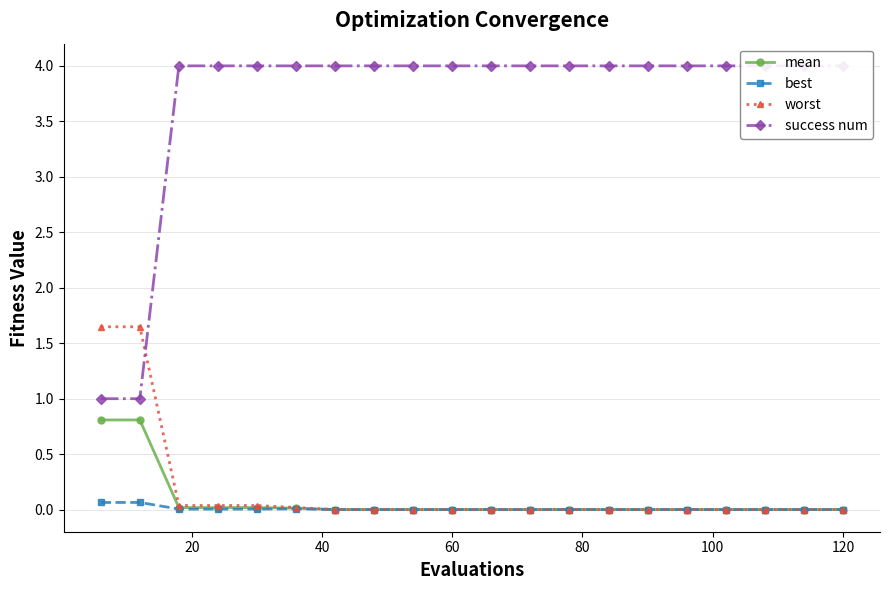

What is the highest value of the mean series?

0.8